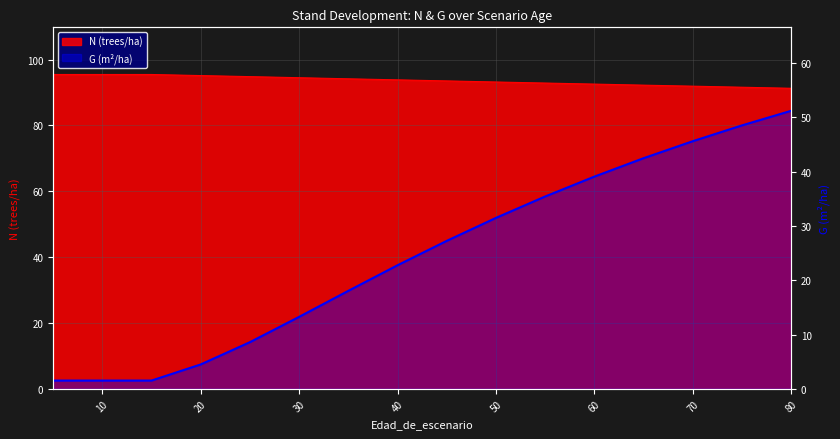

What is the sum of all values?

392.8